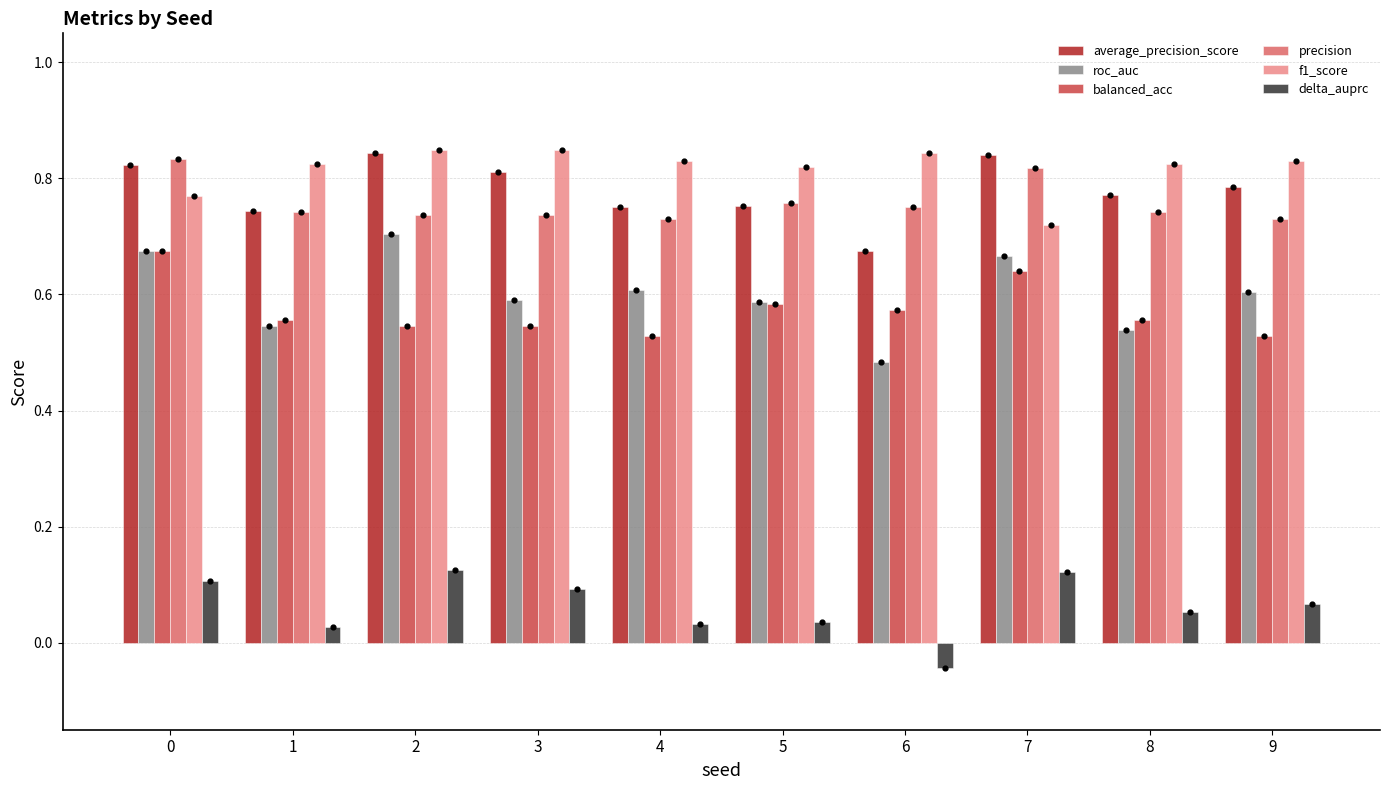

Which series reaches the minimum Y coordinate?

delta_auprc